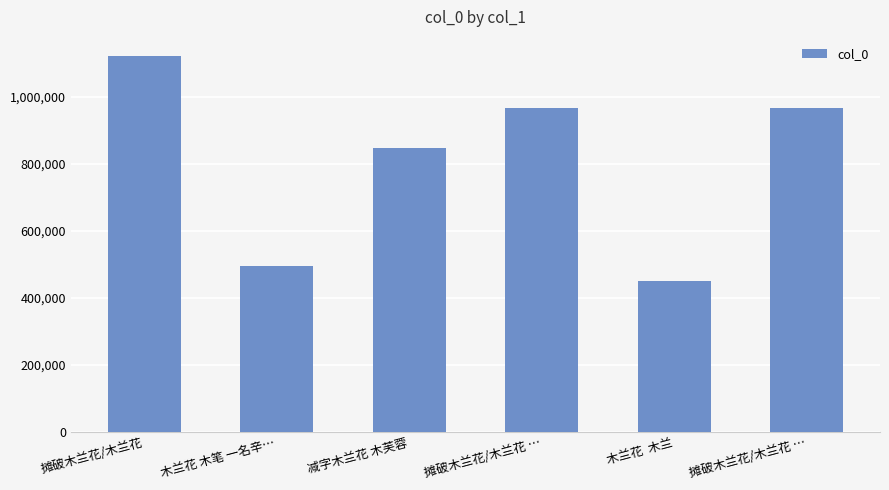

Which category has the lowest value across all series?

木兰花  木兰